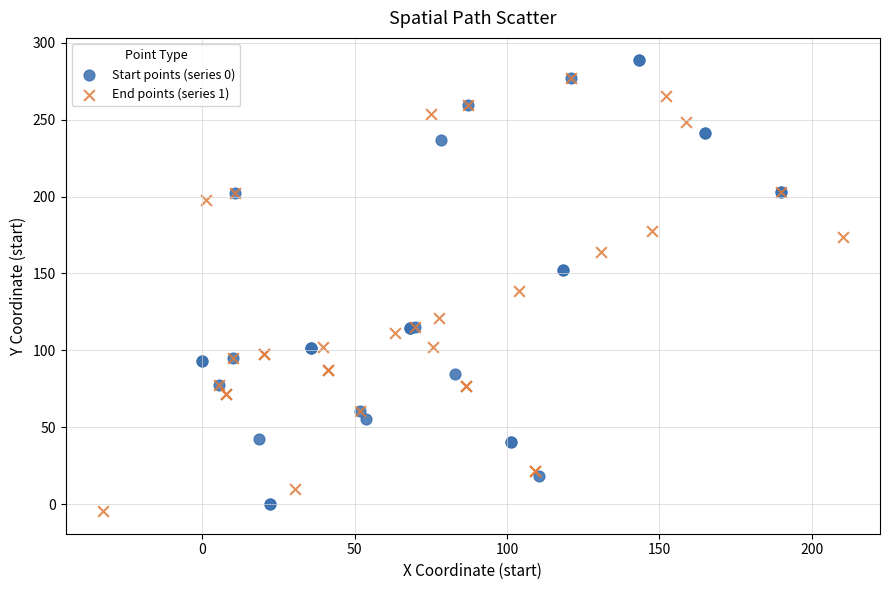

Which series has the widest spread of Y values?

Start points (series 0)